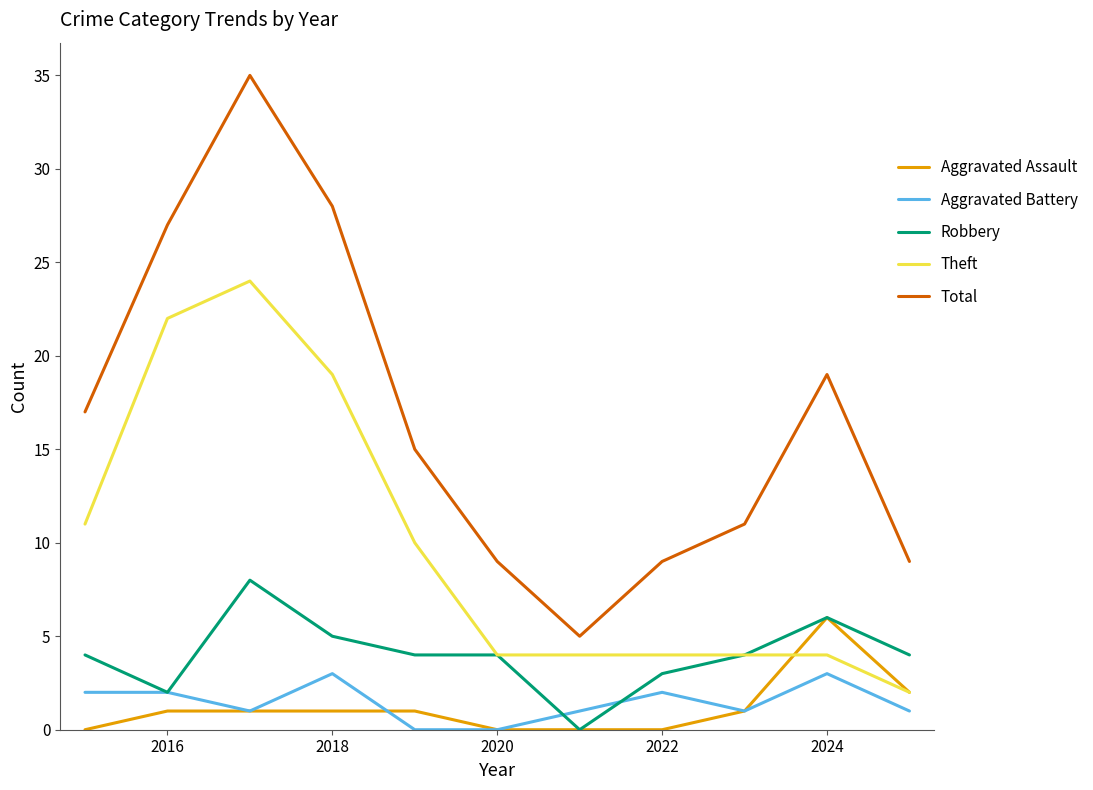

True or false: Robbery and Total cross at least once.

False